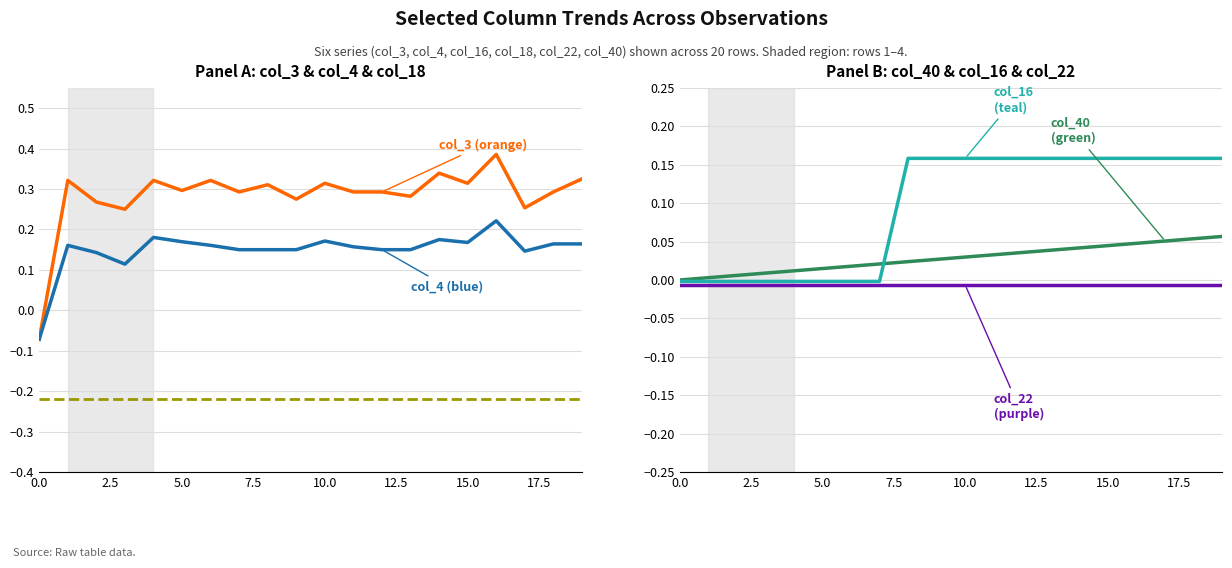

Reading left to right, extract all data points from this chart.

col_3: -0.1	0.3	0.3	0.2	0.3	0.3	0.3	0.3	0.3	0.3	0.3	0.3	0.3	0.3	0.3	0.3	0.4	0.3	0.3	0.3
col_4: -0.1	0.2	0.1	0.1	0.2	0.2	0.2	0.1	0.1	0.1	0.2	0.2	0.1	0.1	0.2	0.2	0.2	0.1	0.2	0.2
col_18: -0.2	-0.2	-0.2	-0.2	-0.2	-0.2	-0.2	-0.2	-0.2	-0.2	-0.2	-0.2	-0.2	-0.2	-0.2	-0.2	-0.2	-0.2	-0.2	-0.2
col_40: 0.0	0.0	0.0	0.0	0.0	0.0	0.0	0.0	0.0	0.0	0.0	0.0	0.0	0.0	0.0	0.0	0.0	0.1	0.1	0.1
col_16: -0.0	-0.0	-0.0	-0.0	-0.0	-0.0	-0.0	-0.0	0.2	0.2	0.2	0.2	0.2	0.2	0.2	0.2	0.2	0.2	0.2	0.2
col_22: -0.0	-0.0	-0.0	-0.0	-0.0	-0.0	-0.0	-0.0	-0.0	-0.0	-0.0	-0.0	-0.0	-0.0	-0.0	-0.0	-0.0	-0.0	-0.0	-0.0